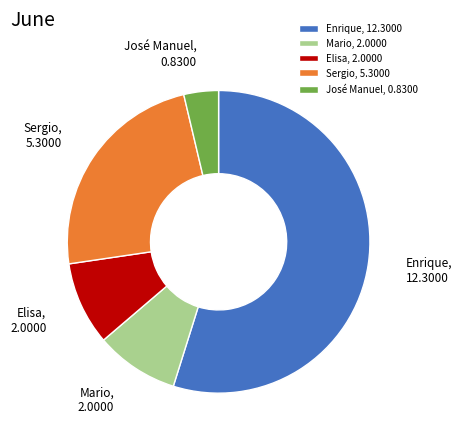

Which slice is the largest?

Enrique